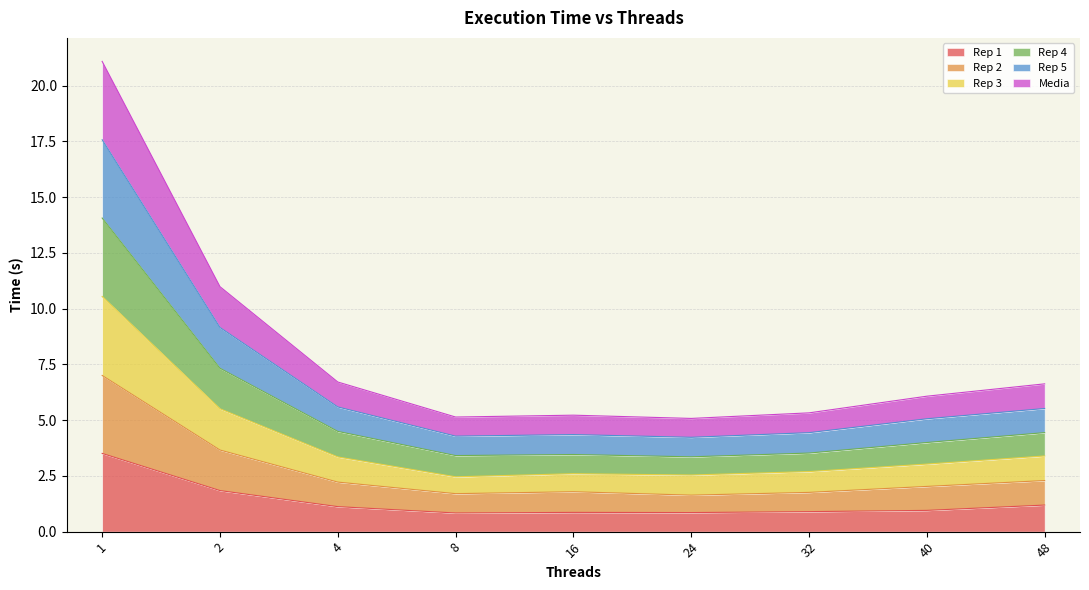

What is the highest value of the Rep 1 series?

3.5